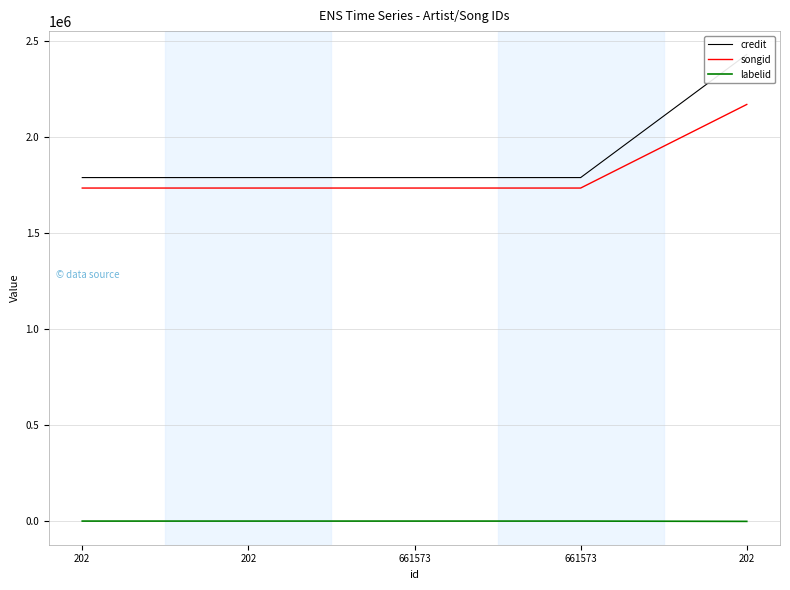

Reading right to left, transcribe all the data shown in this chart.

credit: 2429236	1788684	1788684	1788684	1788684
songid: 2169131	1734213	1734213	1734213	1734213
labelid: -1	1553	1553	1553	1553